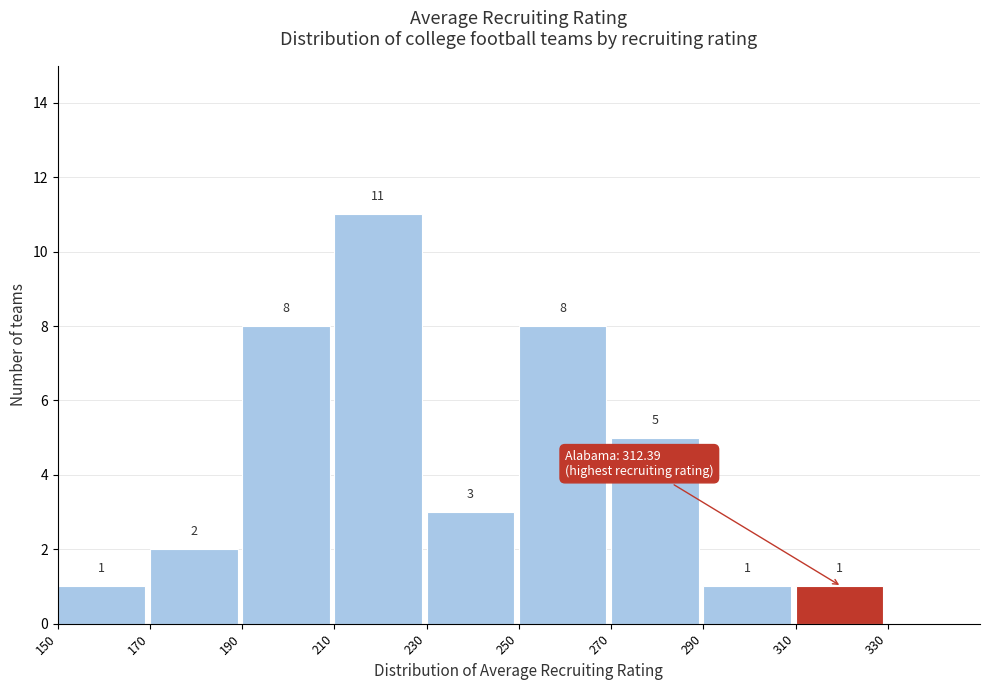

Reading left to right, transcribe this chart: for each bar, give the range it covers on the x-axis and its height.

150 to 170: 1
170 to 190: 2
190 to 210: 8
210 to 230: 11
230 to 250: 3
250 to 270: 8
270 to 290: 5
290 to 310: 1
310 to 330: 1